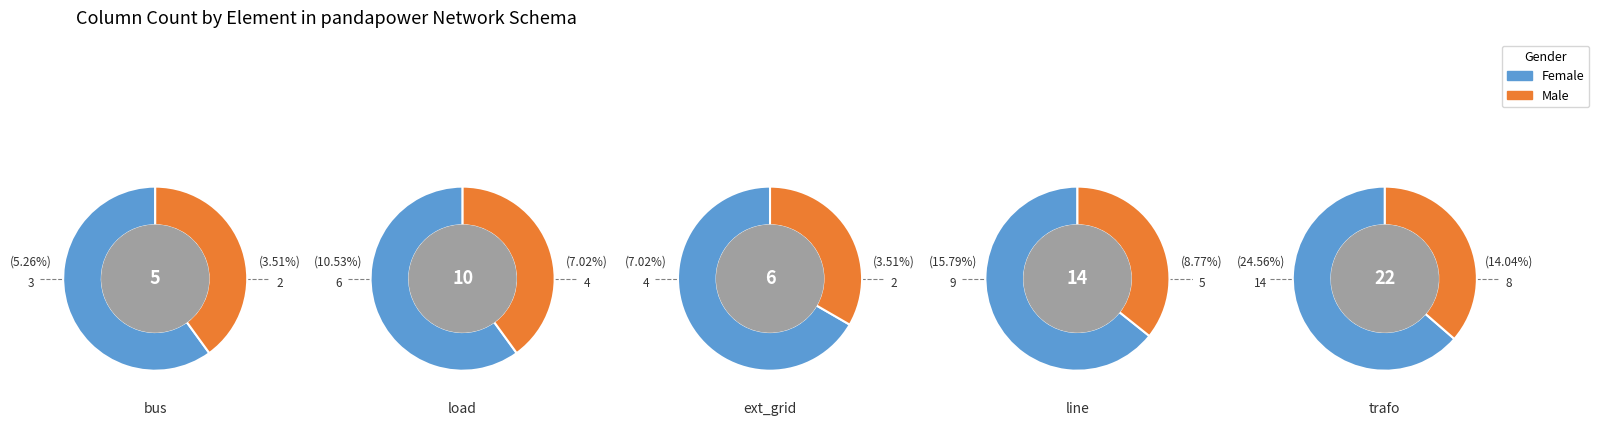

Is it true that load is 11% of the pie?

False